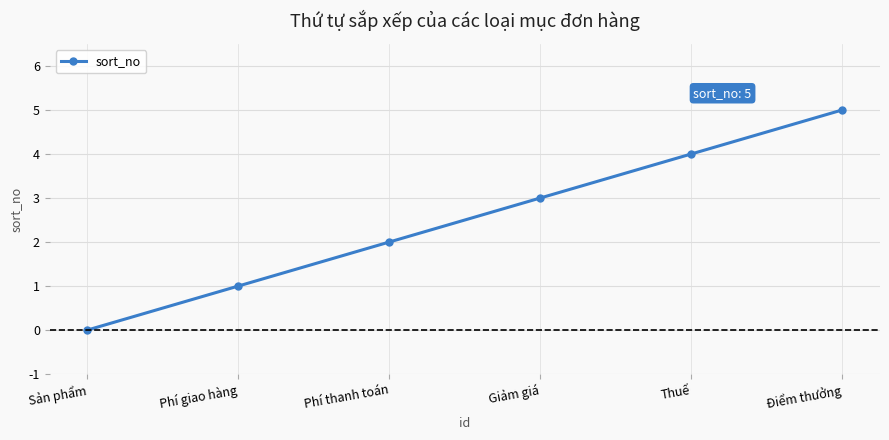

How many lines are shown in the chart?

1